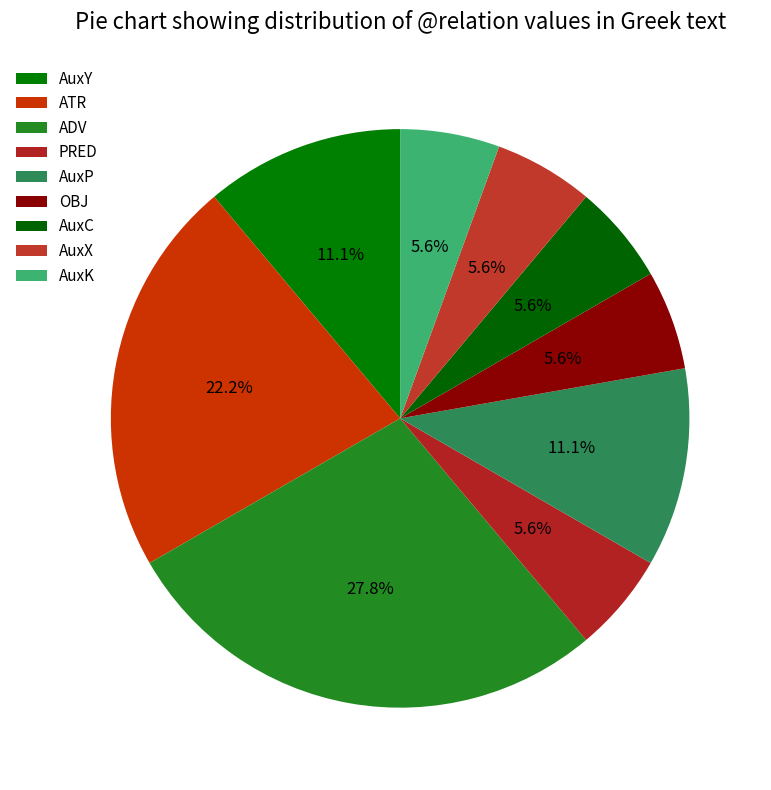

Which category has the biggest portion of the pie?

ADV